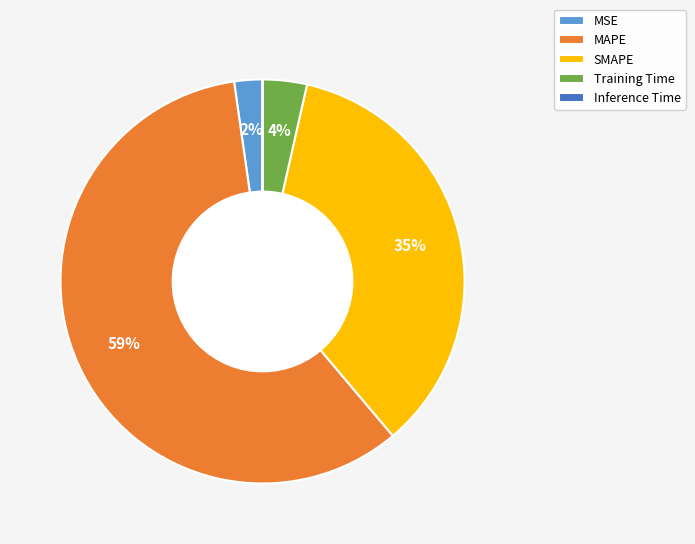

What is the majority slice?

MAPE